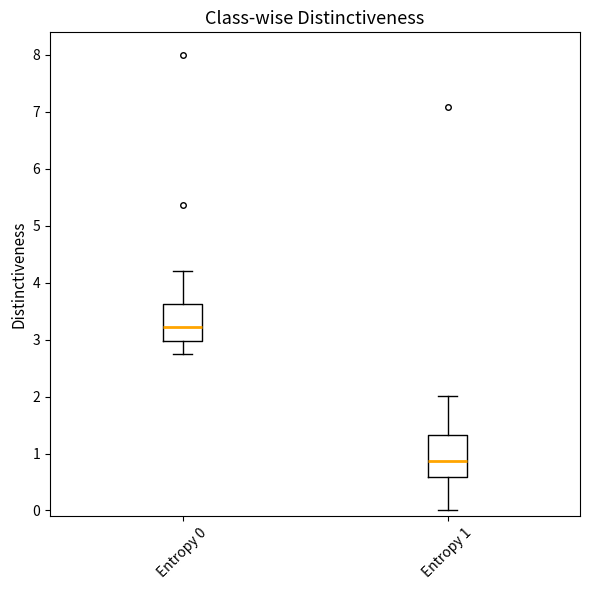

Where does the lower whisker of the box for Entropy 1 end on the y-axis? The values are not printed on the chart, so give them approximately, as read against the axis.

0.0